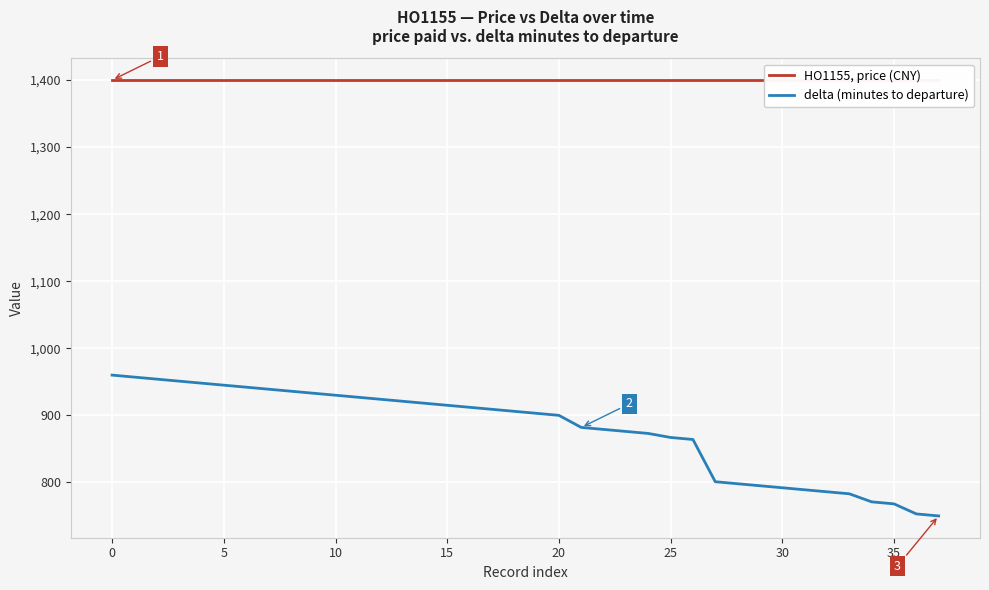

List the series in order of their peak value, lowest first.

delta (minutes to departure), HO1155, price (CNY)